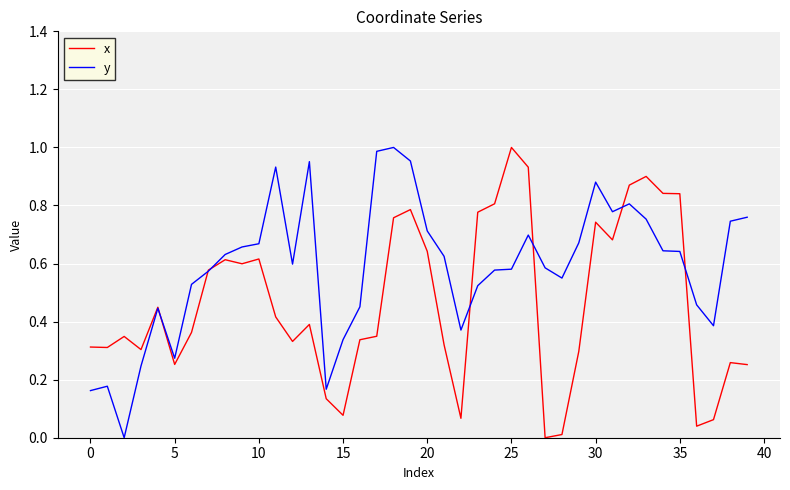

True or false: x and y cross at least once.

True